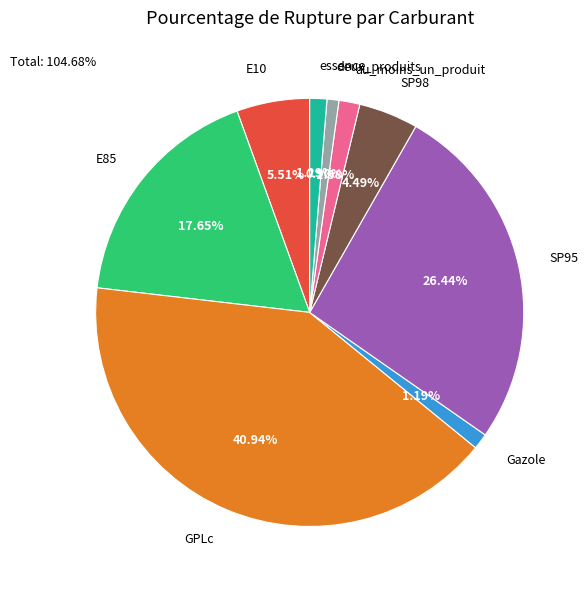

What is the largest slice in the pie chart?

GPLc